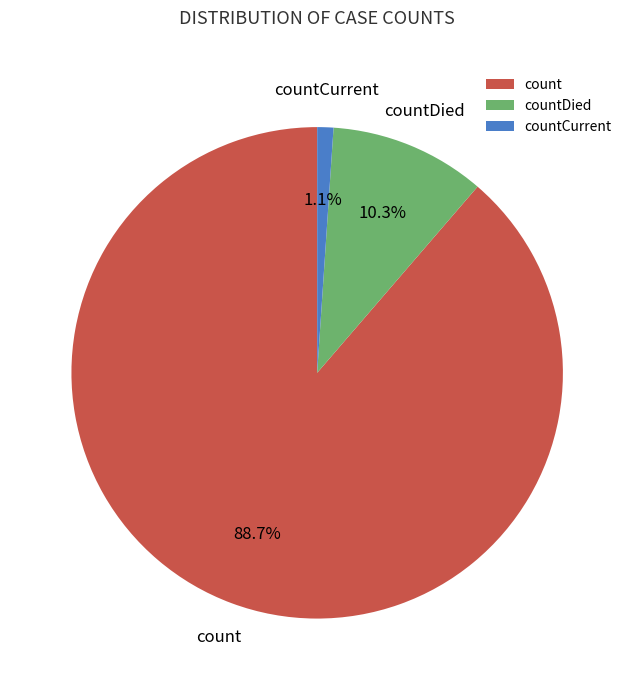

How much of the chart is everything except countCurrent?

98.9%